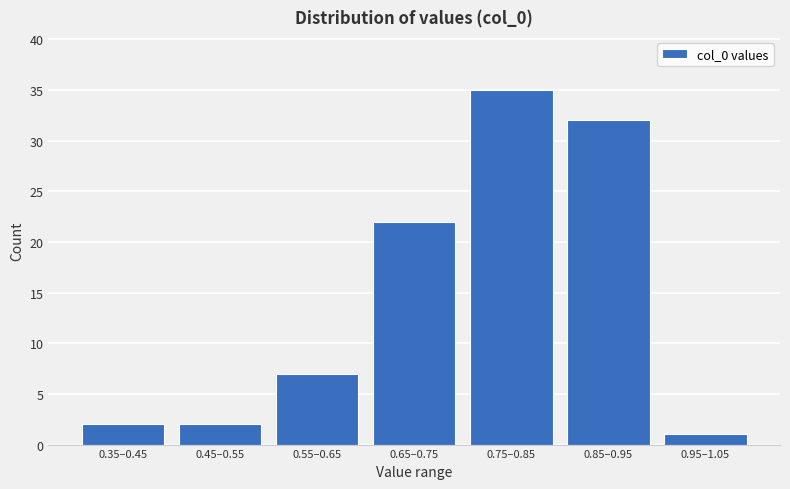

Reading left to right, what are all the values shown in this chart?

0.35–0.45=2	0.45–0.55=2	0.55–0.65=7	0.65–0.75=22	0.75–0.85=35	0.85–0.95=32	0.95–1.05=1